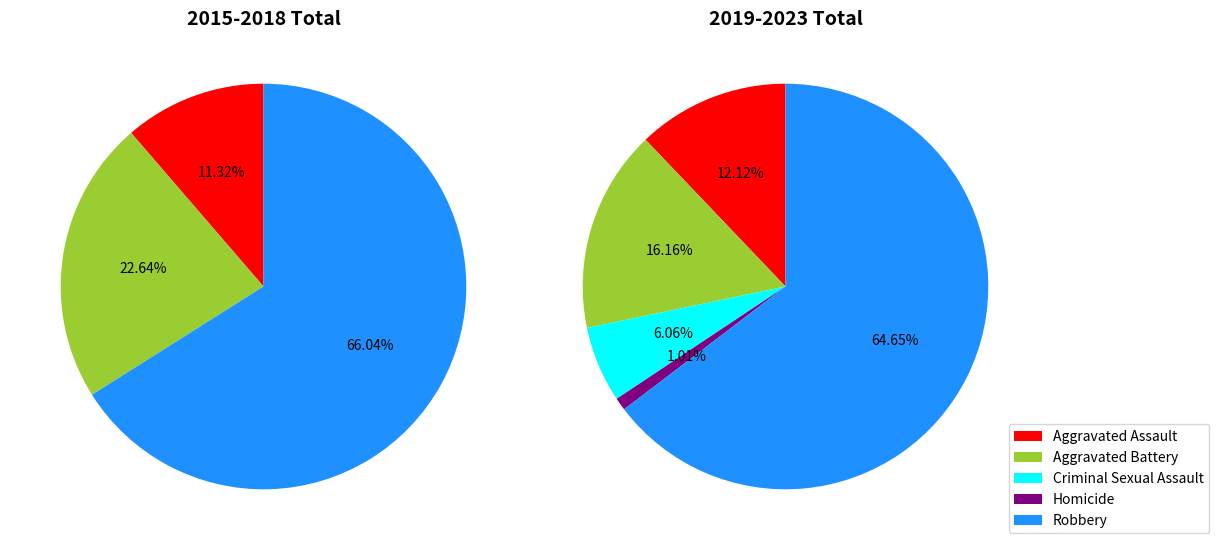

What is the largest slice in the pie chart?

Robbery